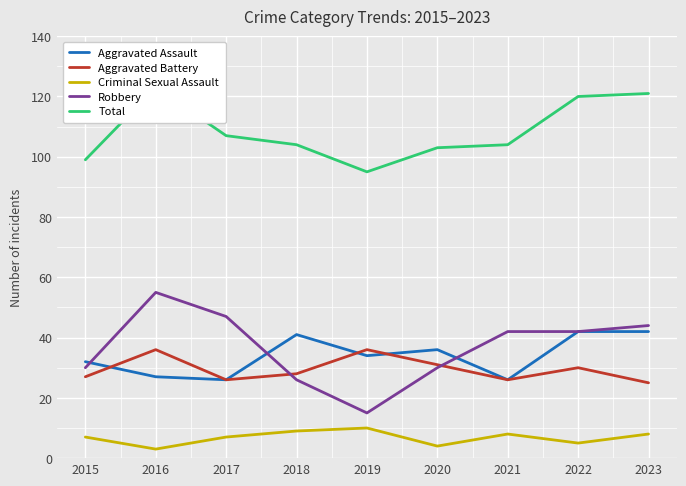

At how many categories does at least one series exceed 102?

7